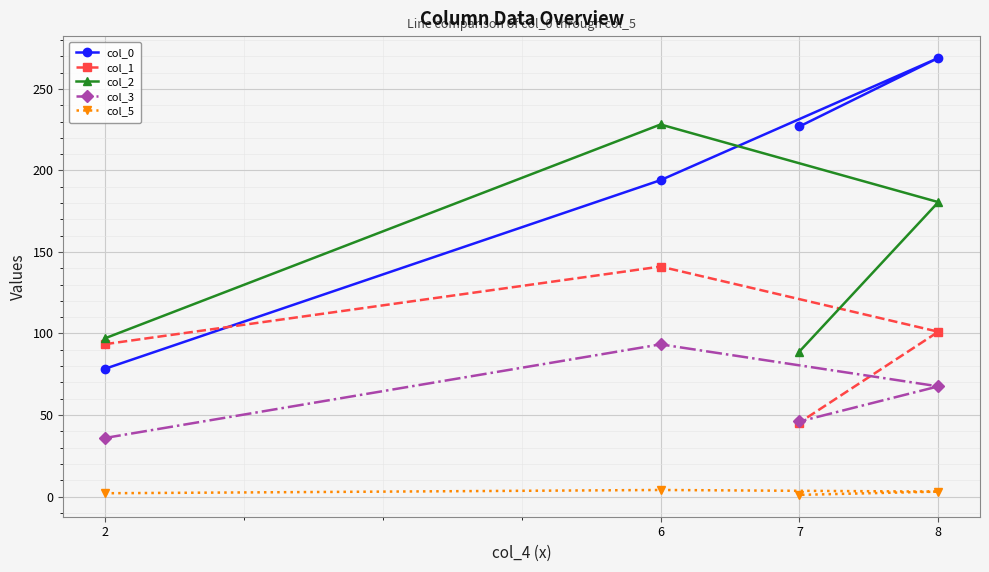

Reading left to right, transcribe all the data shown in this chart.

col_0: 78.3	194.1	269.0	227.0
col_1: 93.4	141.1	101.1	45.4
col_2: 97.0	228.2	180.6	89.0
col_3: 35.9	93.3	67.6	46.0
col_5: 2.0	4.0	3.0	1.0